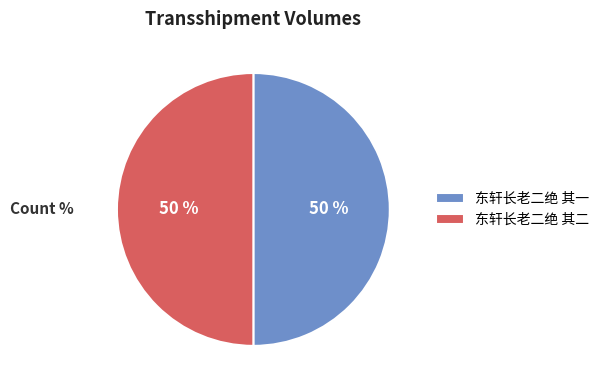

Approximately how many times larger is the value at 东轩长老二绝 其一 compared to 东轩长老二绝 其二?

1.0